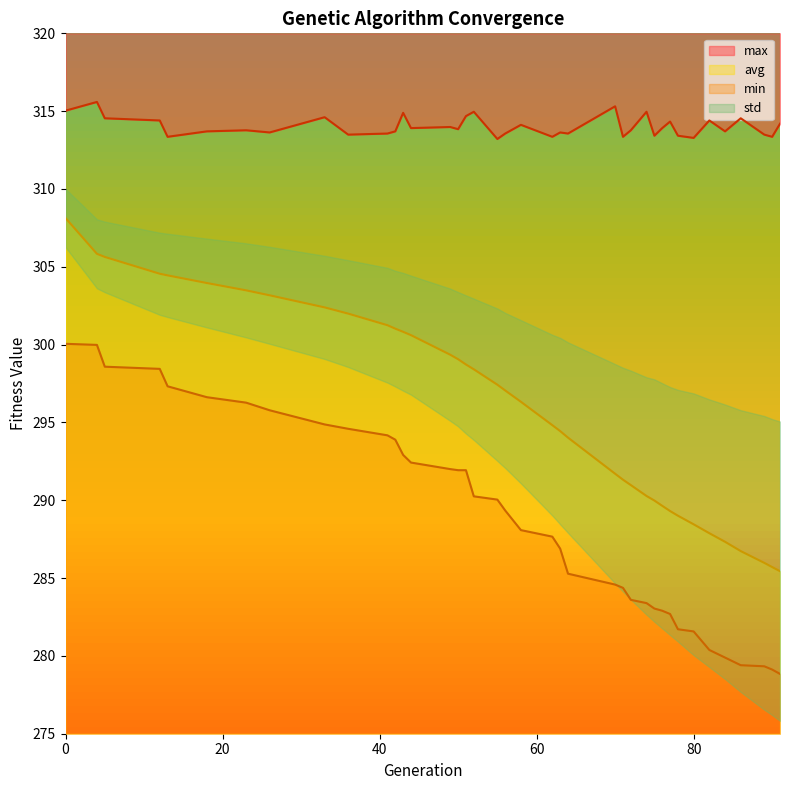

The value of min at 12 is 298.4. True or false?

True